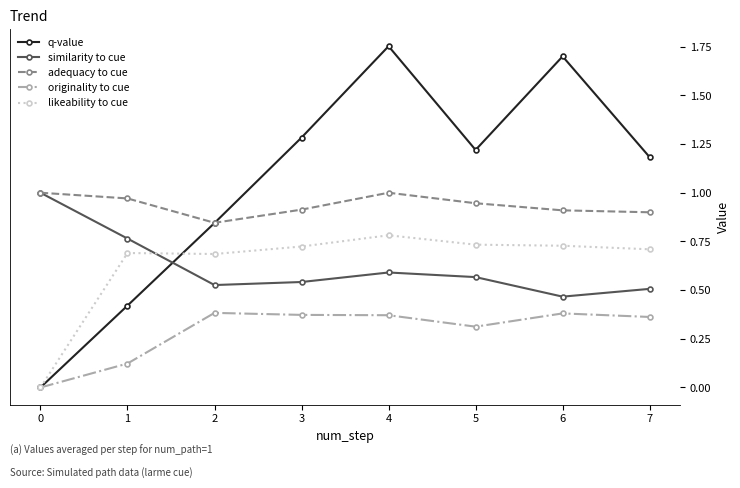

At which category does q-value reach its first local valley?

5